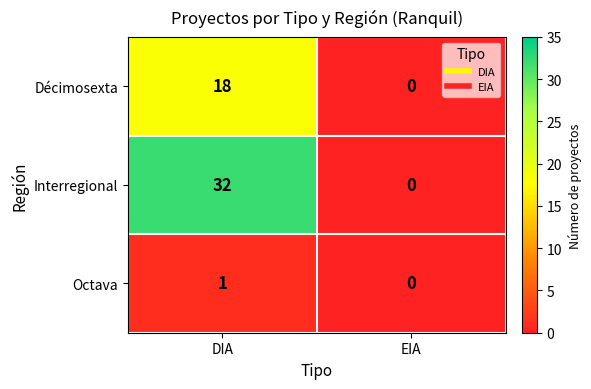

How many series are shown in this chart?

3